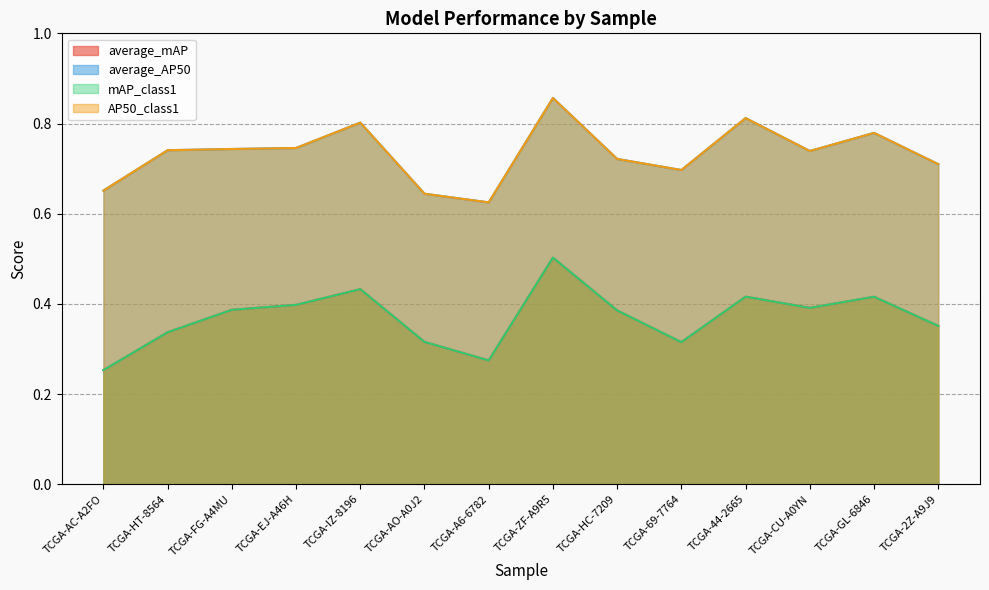

True or false: AP50_class1 has more than 1 interior local peaks.

True